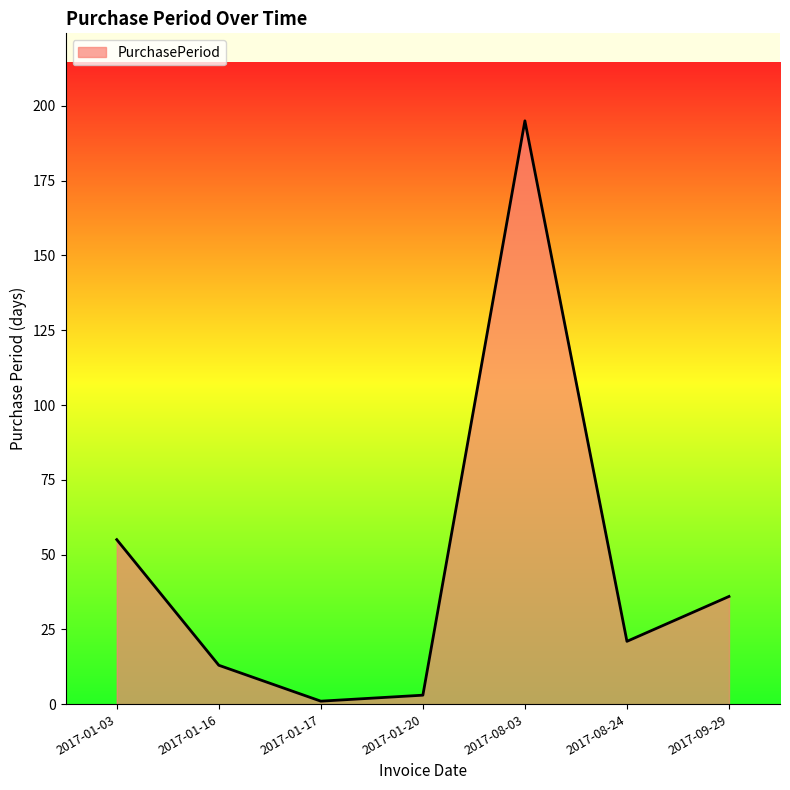

What is the maximum value shown in the chart?

195